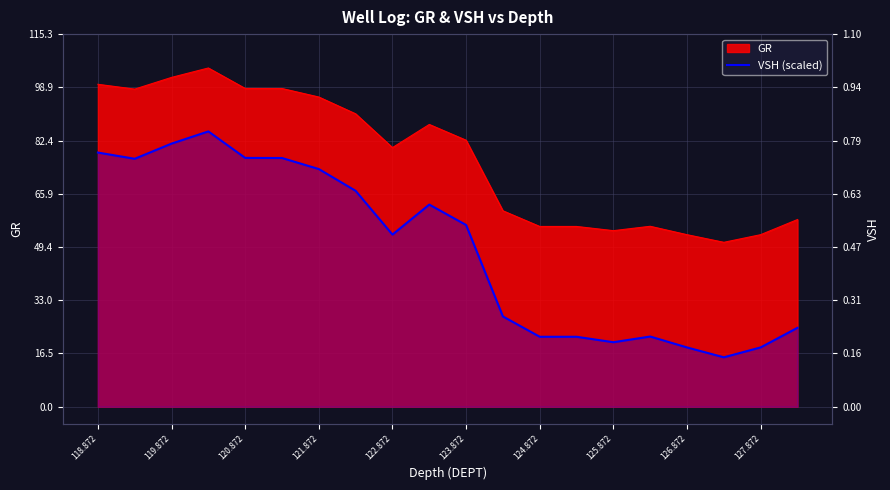

True or false: the data shows 31.4 at 15.

False